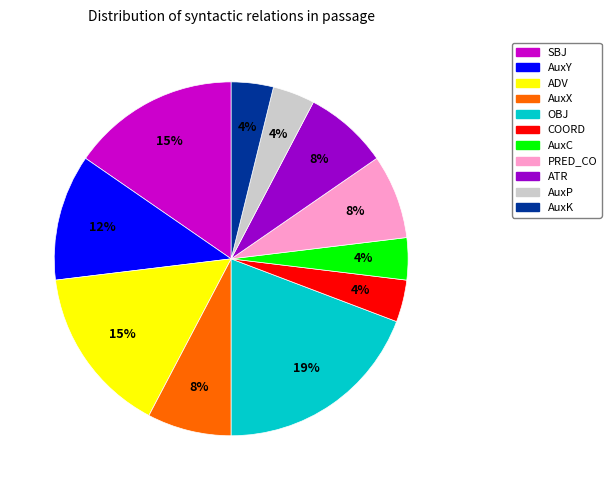

Is COORD the majority of the pie?

No